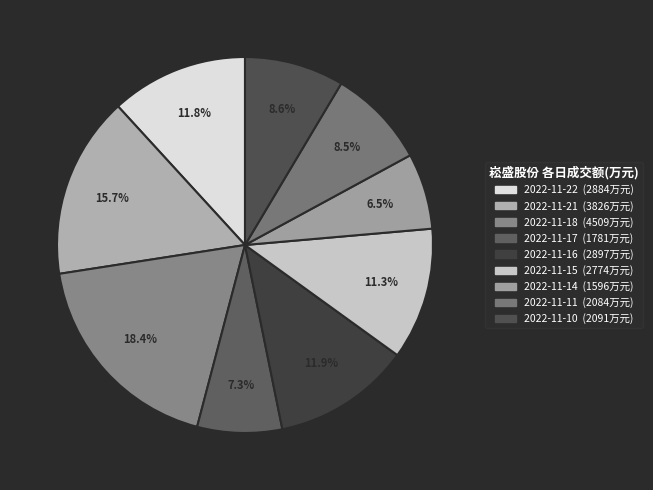

To the nearest percent, what portion does 2022-11-11 represent?

9%